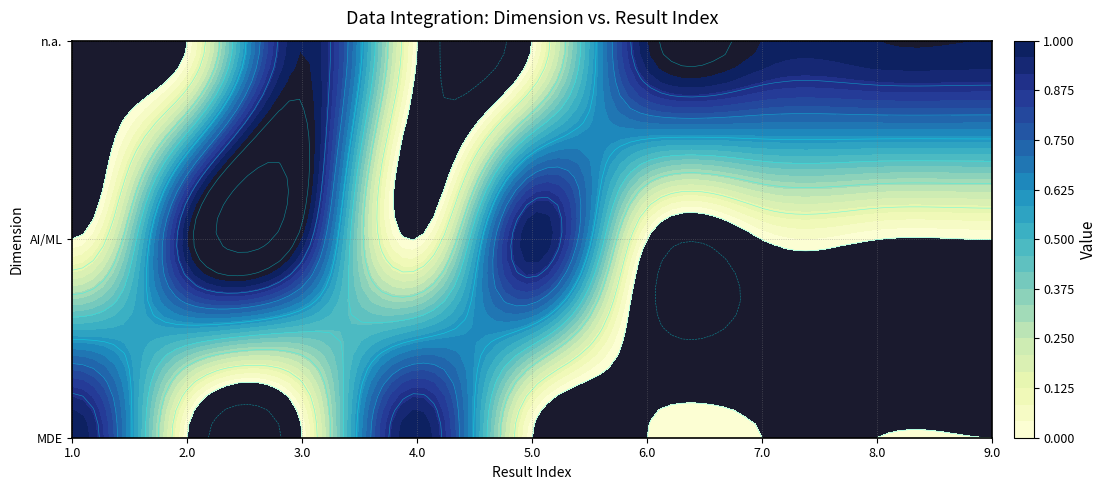

At how many categories does at least one series exceed 0?

9